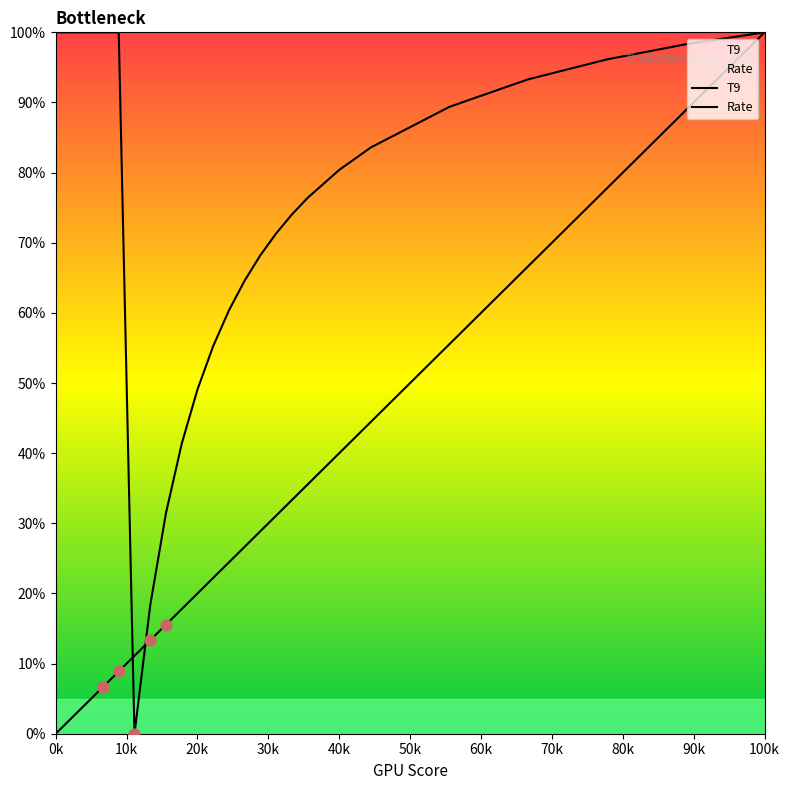

Which series contains the lowest Y value?

Rate